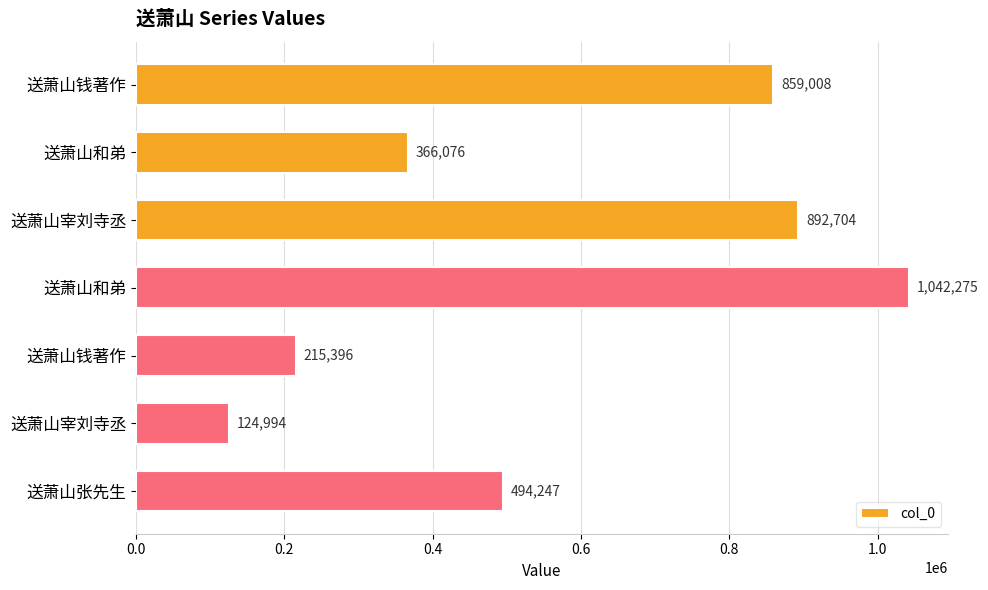

What is the minimum value shown in the chart?

124994